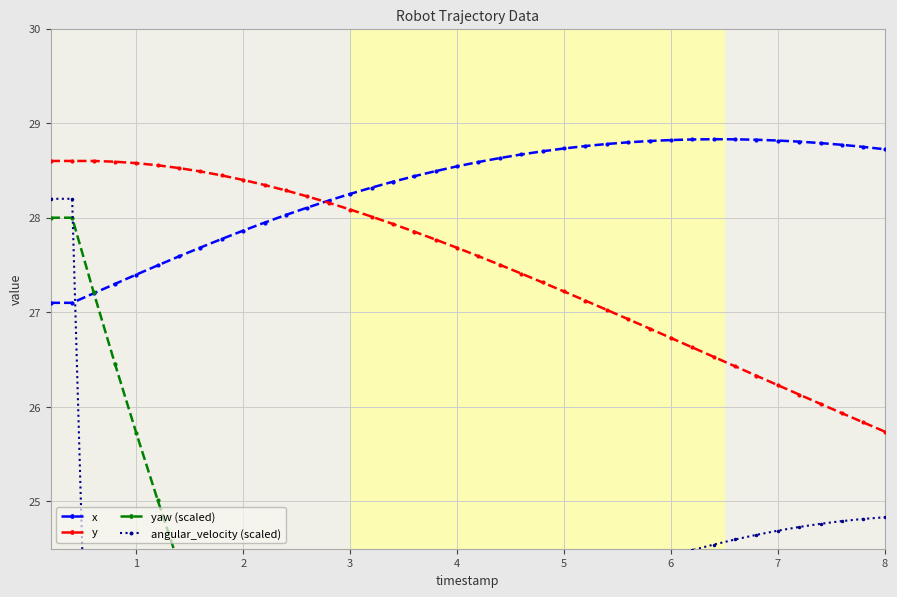

True or false: x has more than 0 points higher than both neighbors.

True